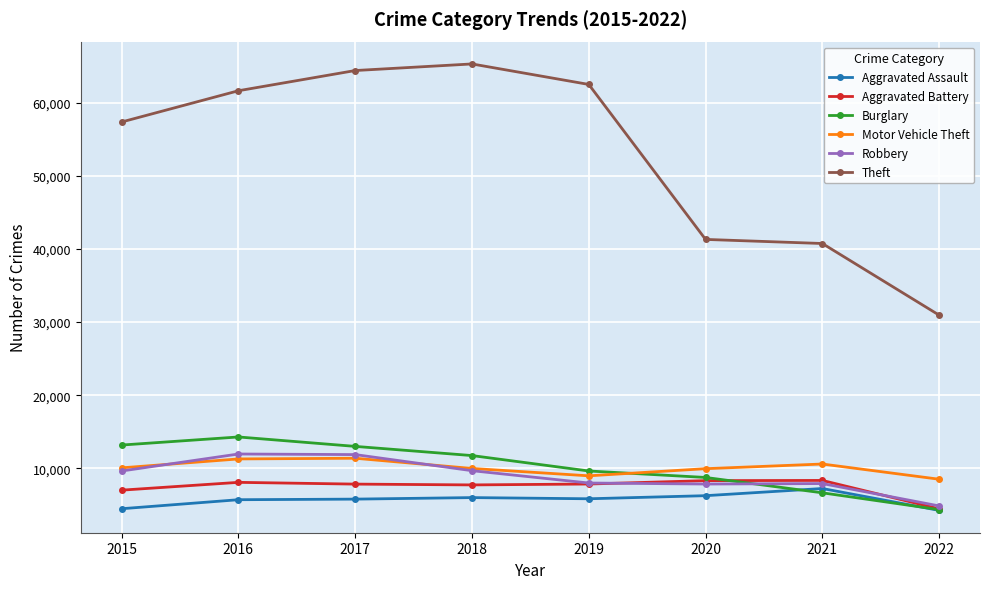

True or false: Theft has a value of 23780 at 2021.

False